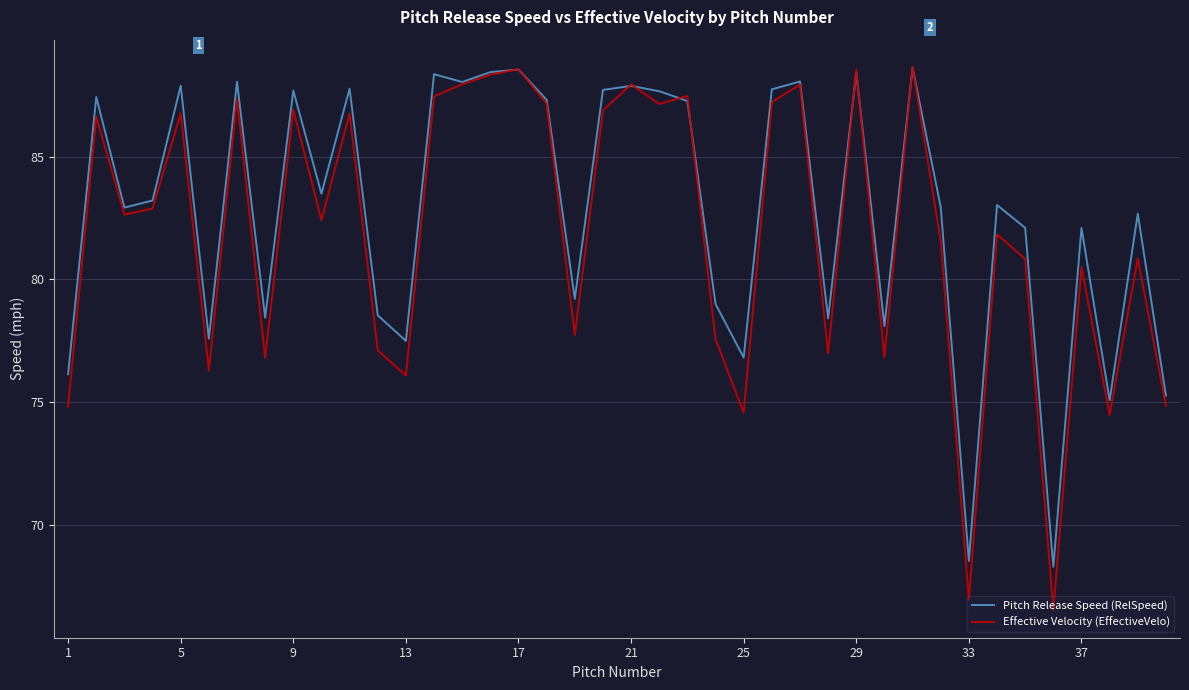

What is the greatest value displayed?

88.7